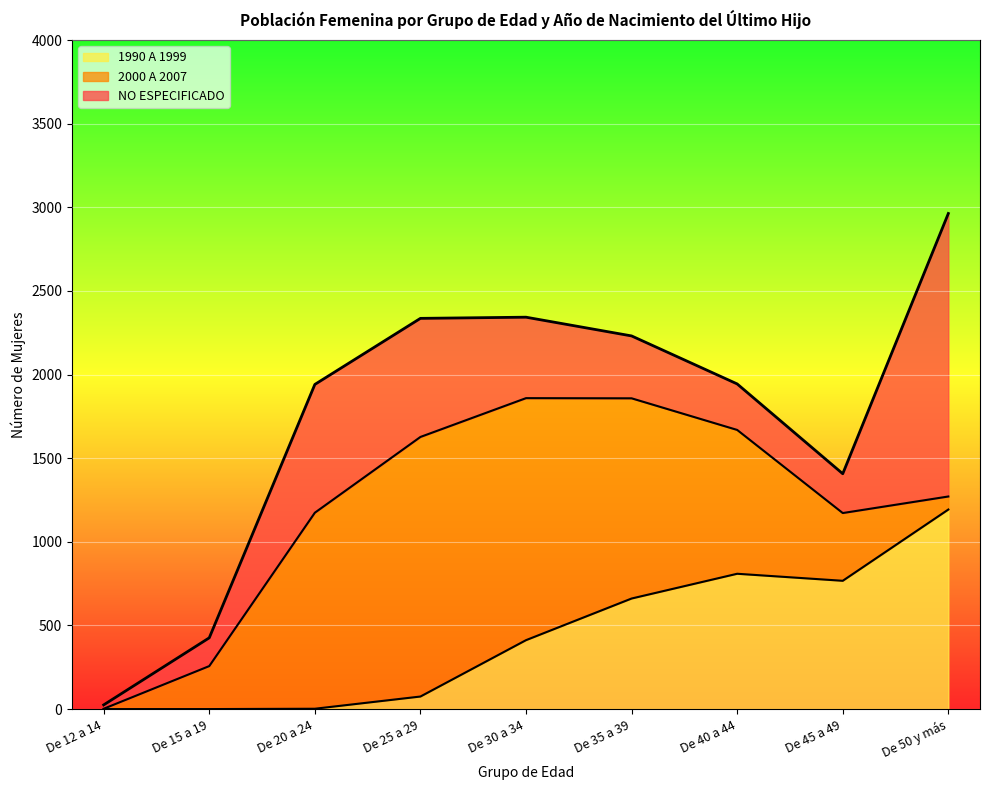

Which category has the highest value across all series?

De 50 y más